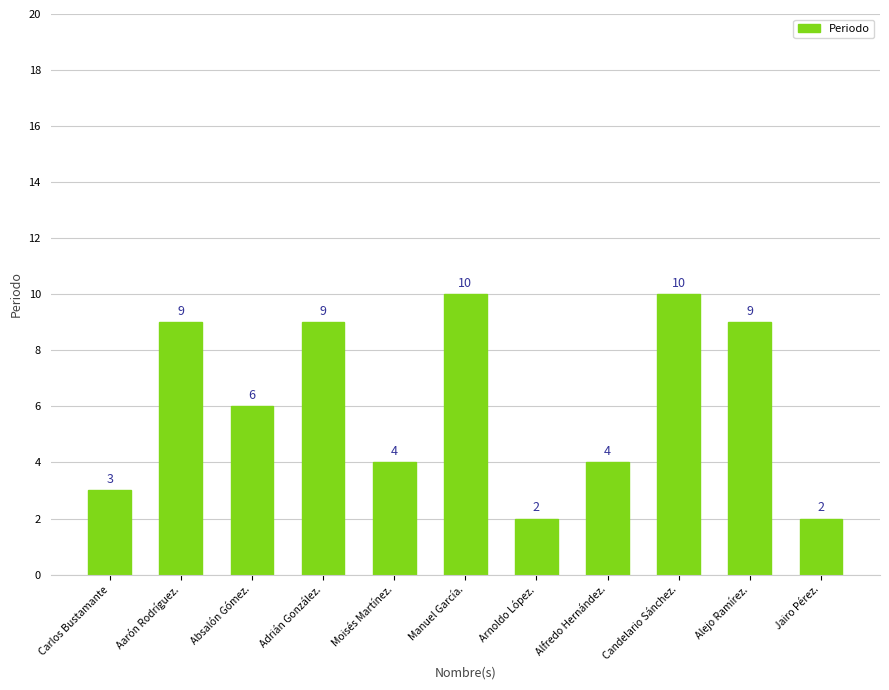

Reading right to left, extract all data points from this chart.

Jairo Pérez.=2	Alejo Ramírez.=9	Candelario Sánchez.=10	Alfredo Hernández.=4	Arnoldo López.=2	Manuel García.=10	Moisés Martínez.=4	Adrián González.=9	Absalón Gómez.=6	Aarón Rodríguez.=9	Carlos Bustamante=3